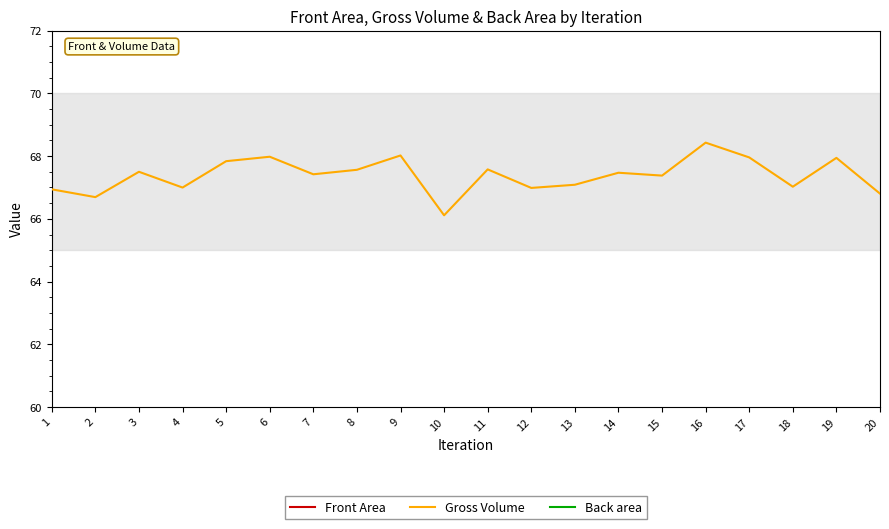

Which series has the largest range (max minus min)?

Gross Volume